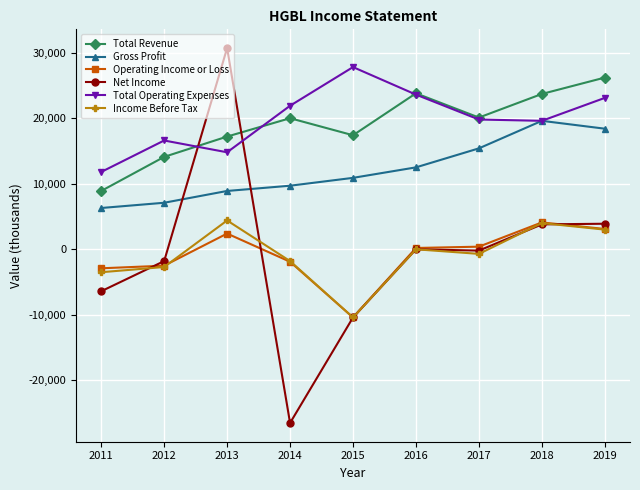

Does the chart have visible grid lines?

Yes